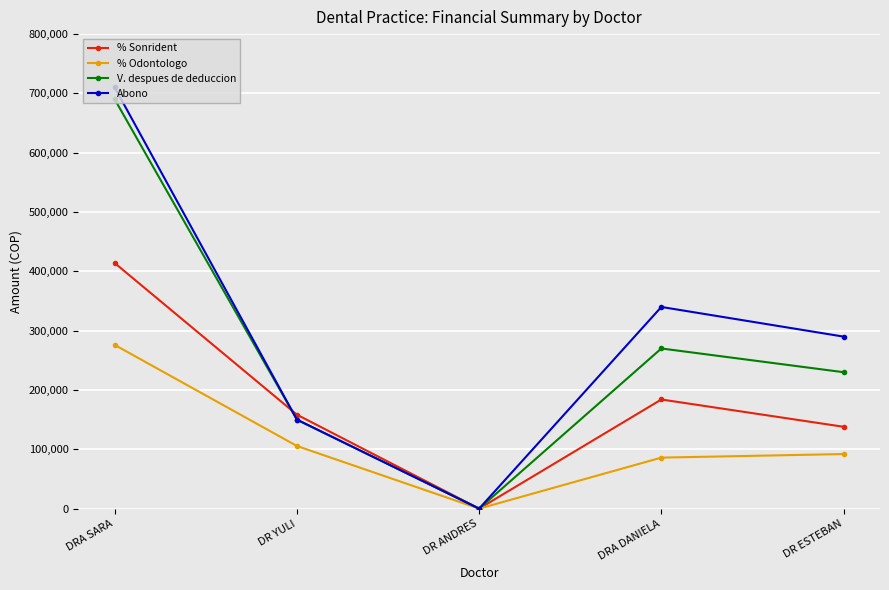

What is the label of the 3rd point from the right?

DR ANDRES